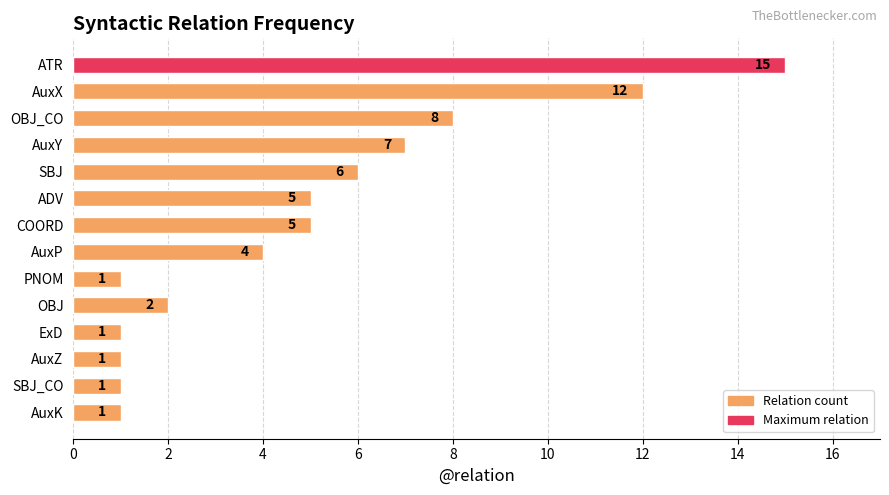

How many bars are there in total?

14